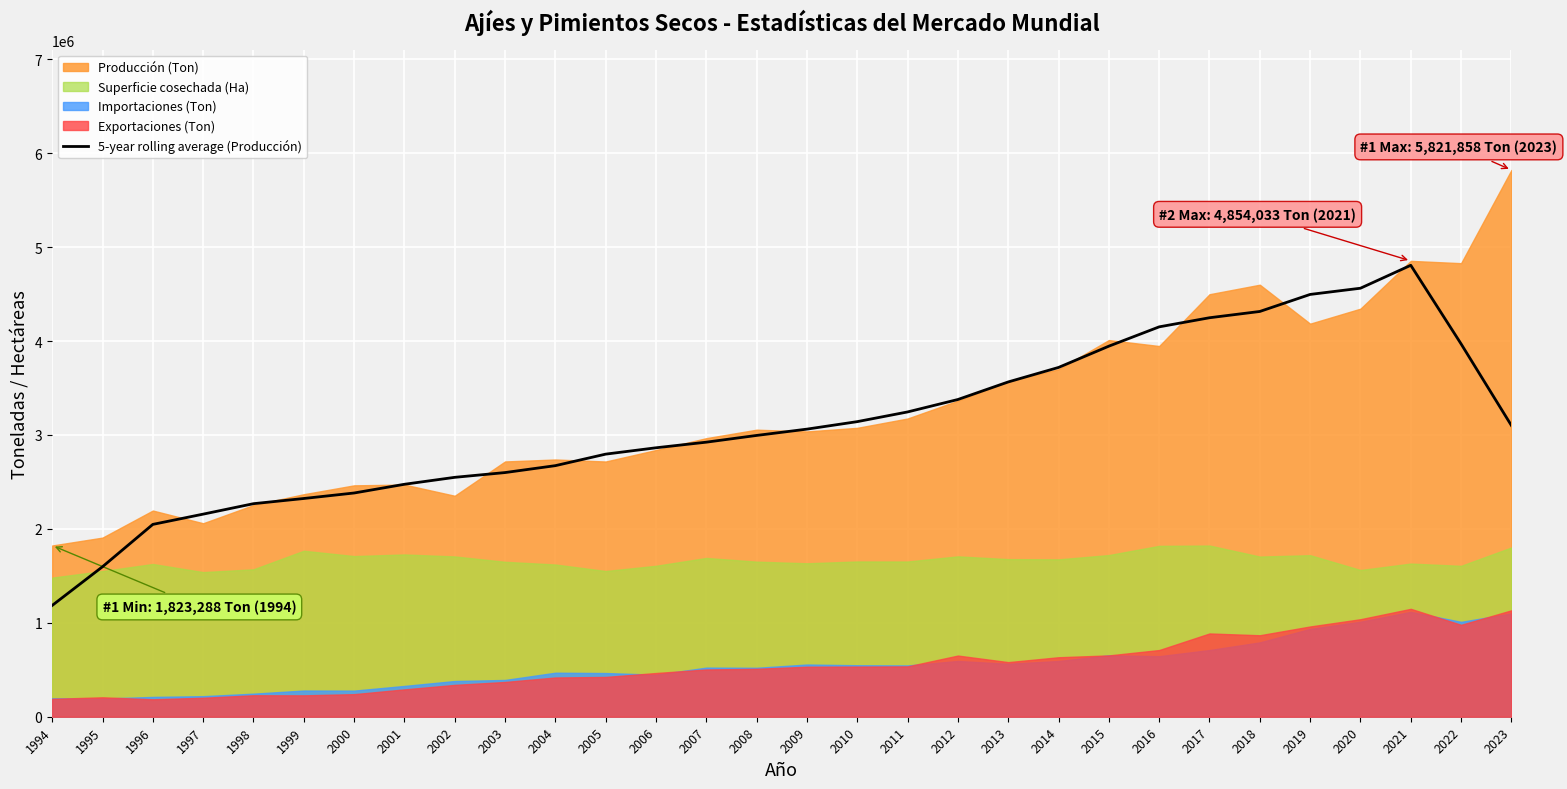

What is the maximum value for 5-year rolling average (Producción)?

4807131.0